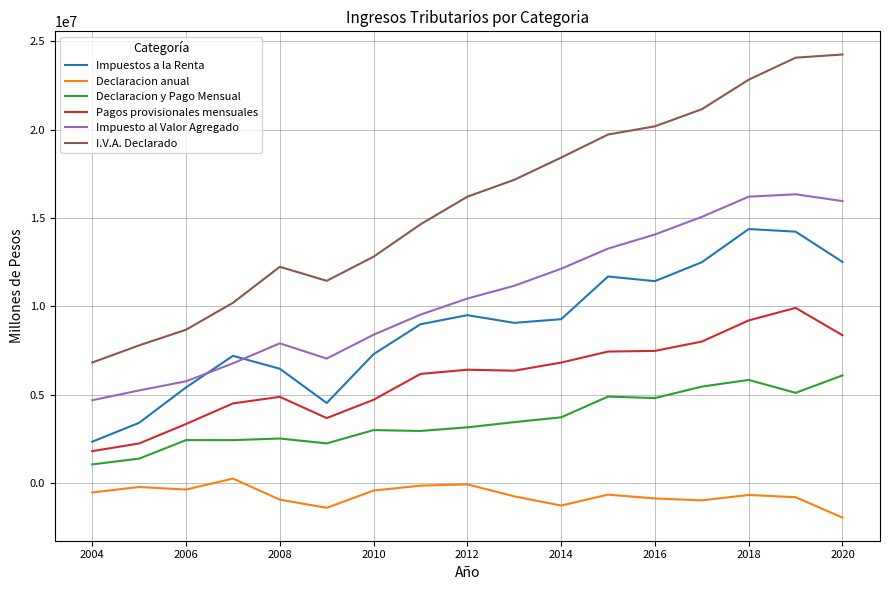

True or false: I.V.A. Declarado and Declaracion y Pago Mensual intersect in this chart.

False